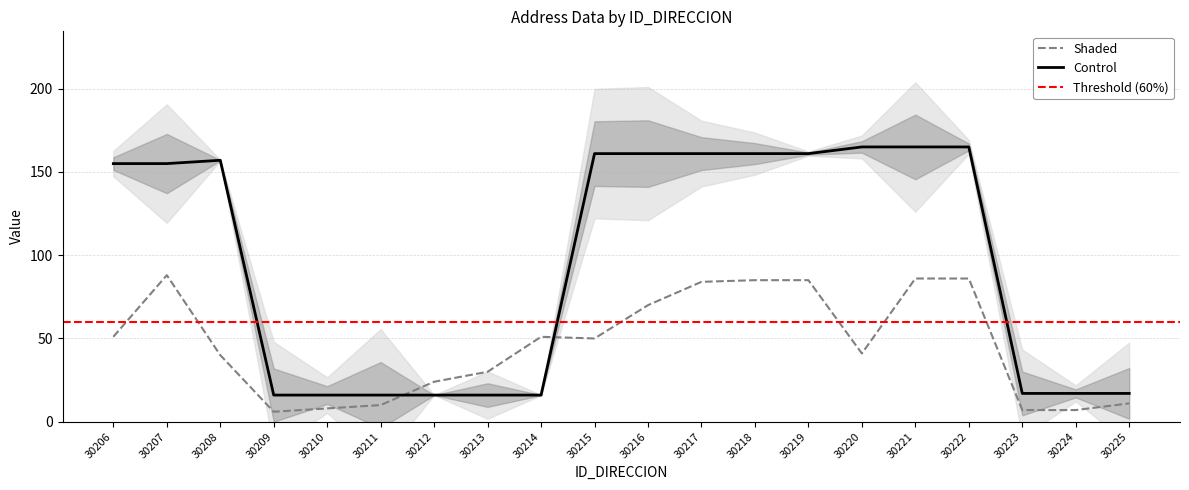

What is the value of the NUMERO_PLACA_DIRECCION point at the 14th from the left?

85